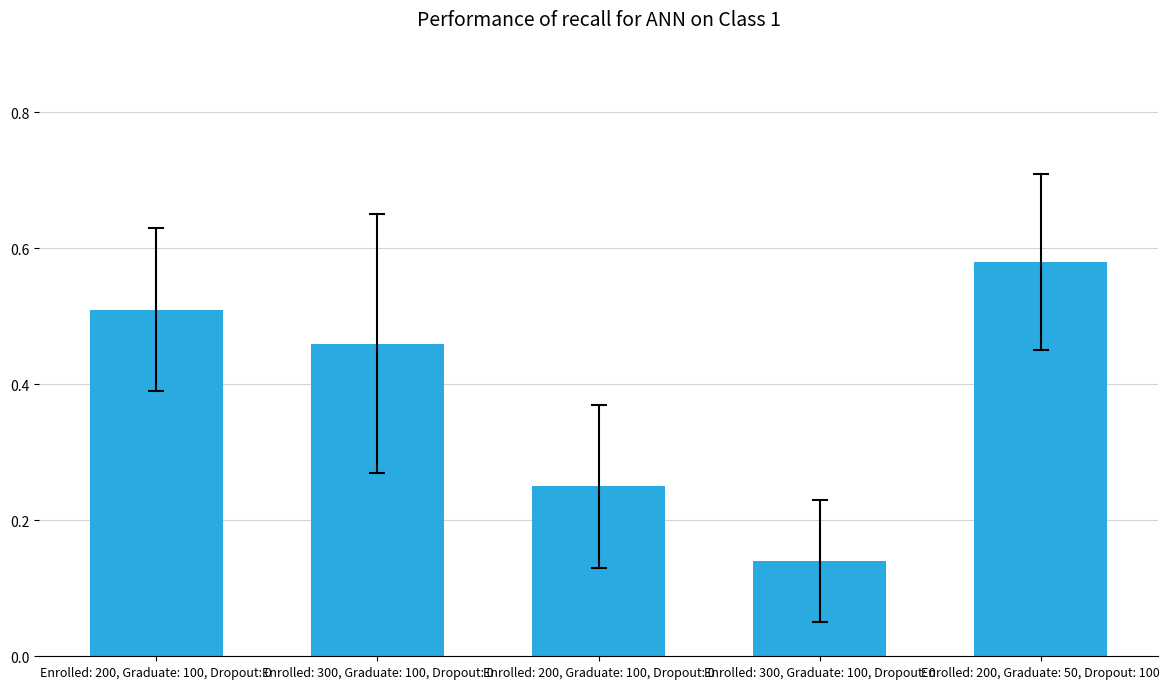

List the labels in order of value, smallest first.

Enrolled: 300, Graduate: 100, Dropout: 0, Enrolled: 200, Graduate: 100, Dropout: 0, Enrolled: 300, Graduate: 100, Dropout: 0, Enrolled: 200, Graduate: 100, Dropout: 0, Enrolled: 200, Graduate: 50, Dropout: 100